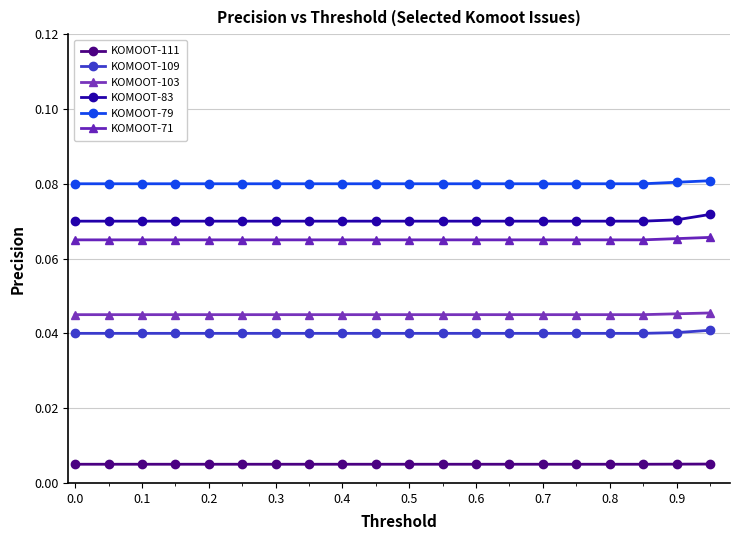

How many data points does each series have?

20